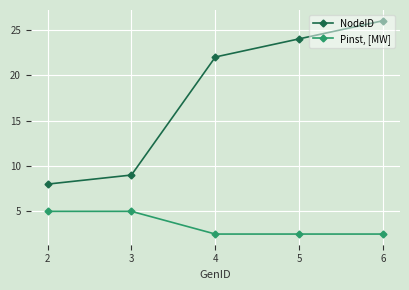

Rank the series by their average value, from highest to lowest.

NodeID, Pinst, [MW]